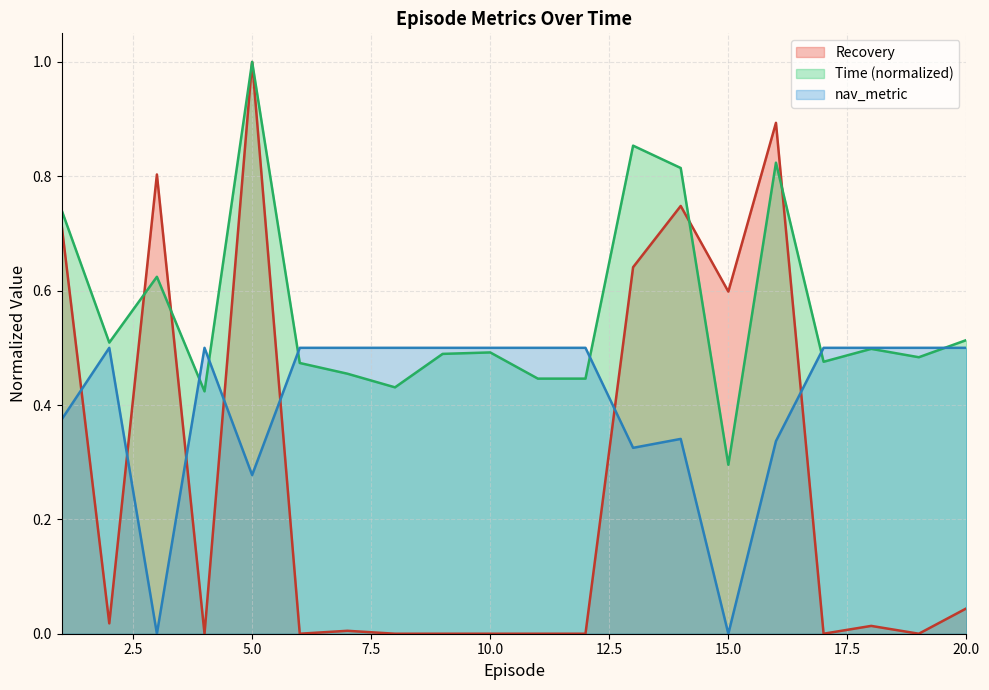

How many categories are shown in the chart?

20